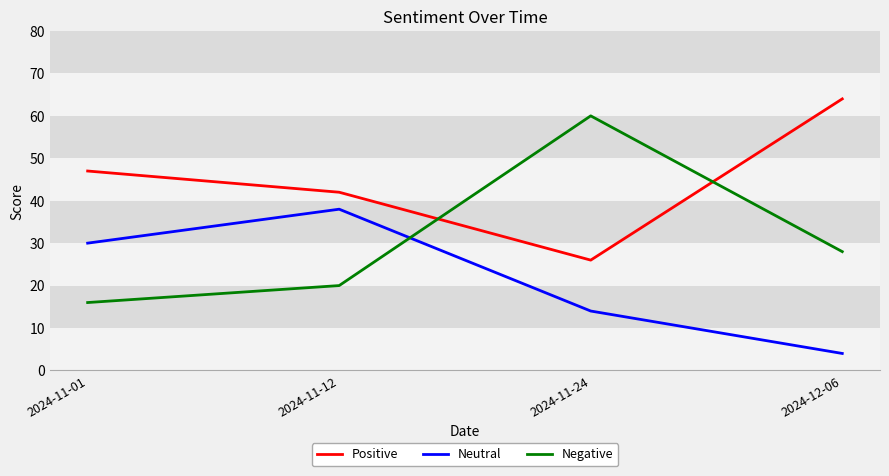

True or false: Negative has a value of 20 at 2024-11-12.

True